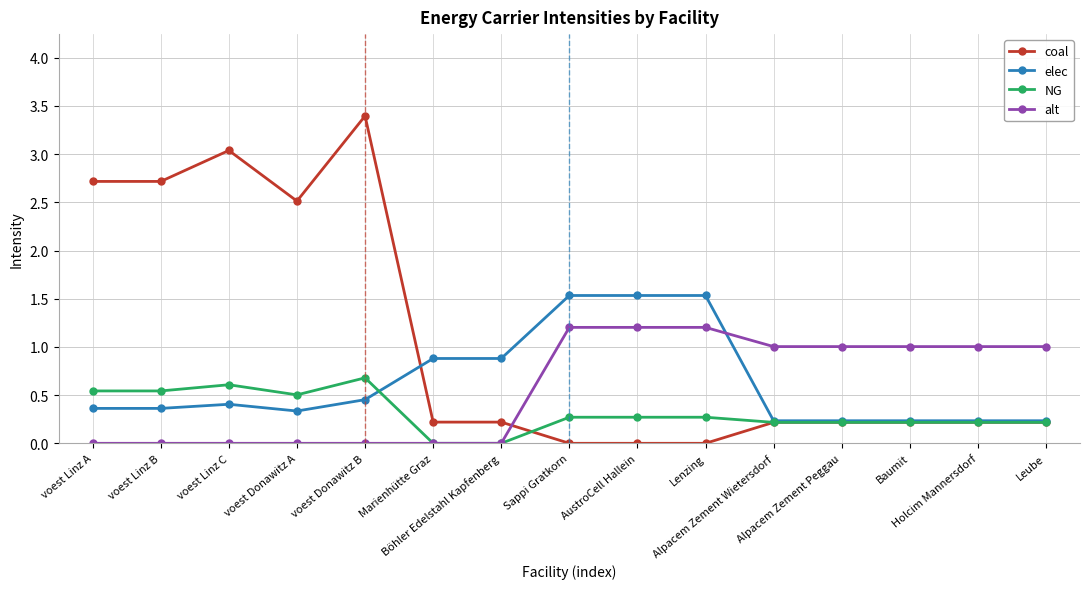

What position from the left is Alpacem Zement Peggau?

12